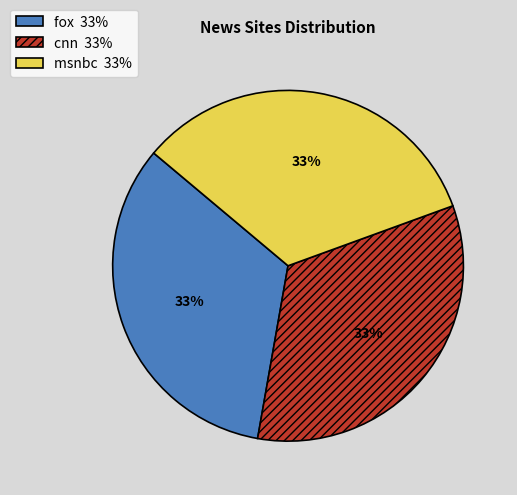

What percentage is the msnbc slice, to the nearest percent?

33%